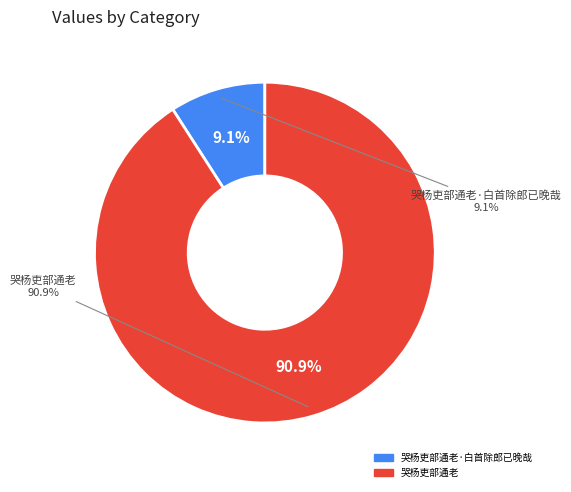

What is the change in value from 哭杨吏部通老·白首除郎已晚哉 to 哭杨吏部通老?

+789531